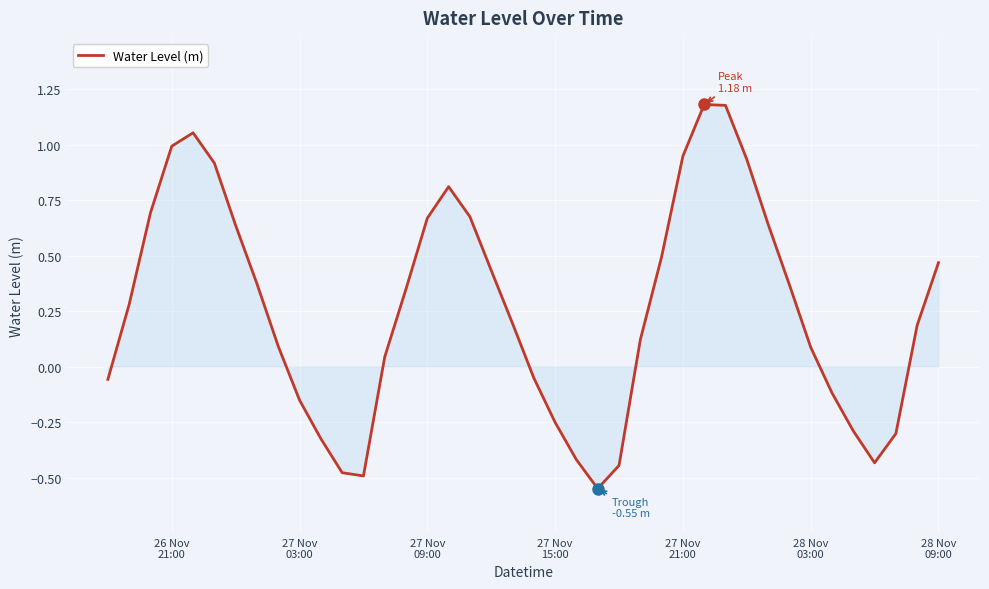

What is the difference between the maximum and minimum values?

1.7